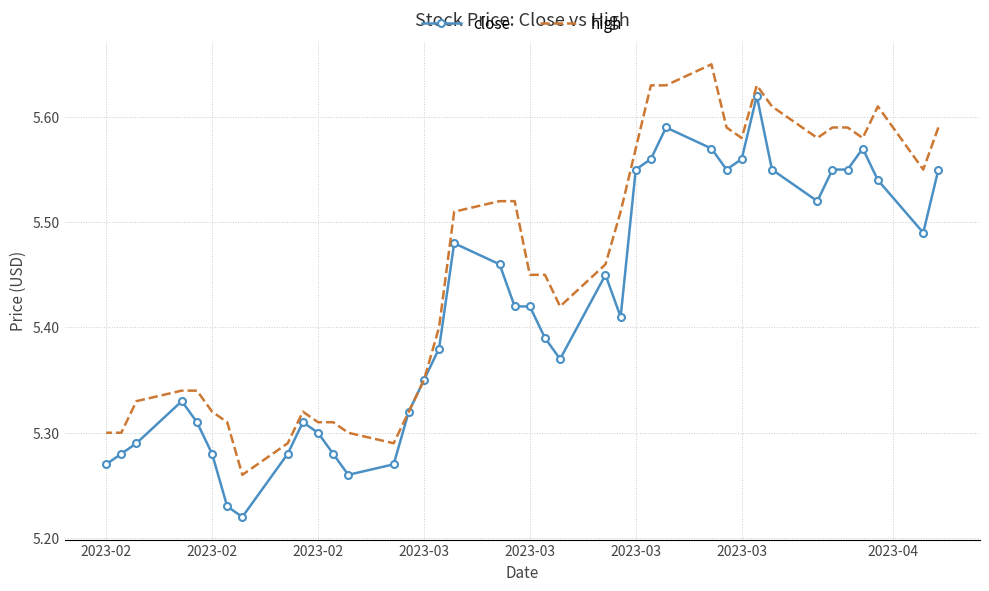

What is the average value of the high series?

5.5